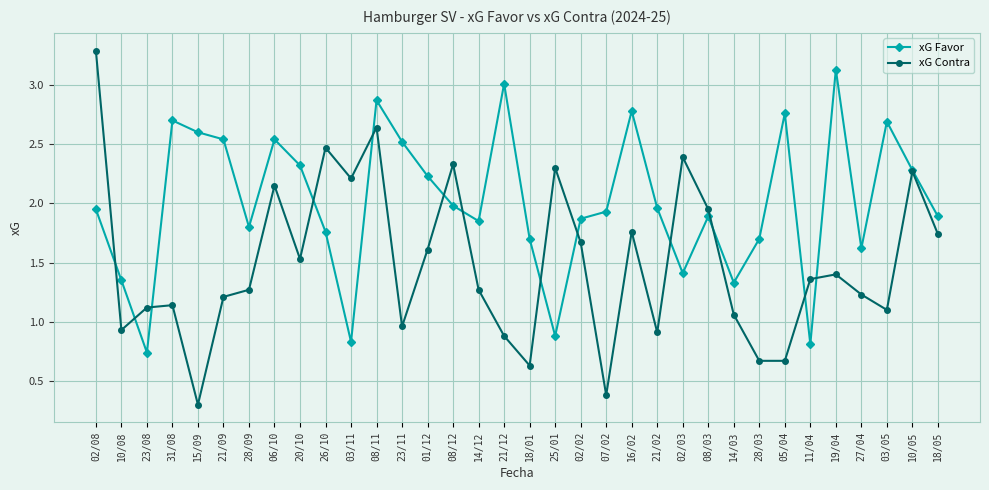

At which label does xG Favor first exceed 1?

02/08